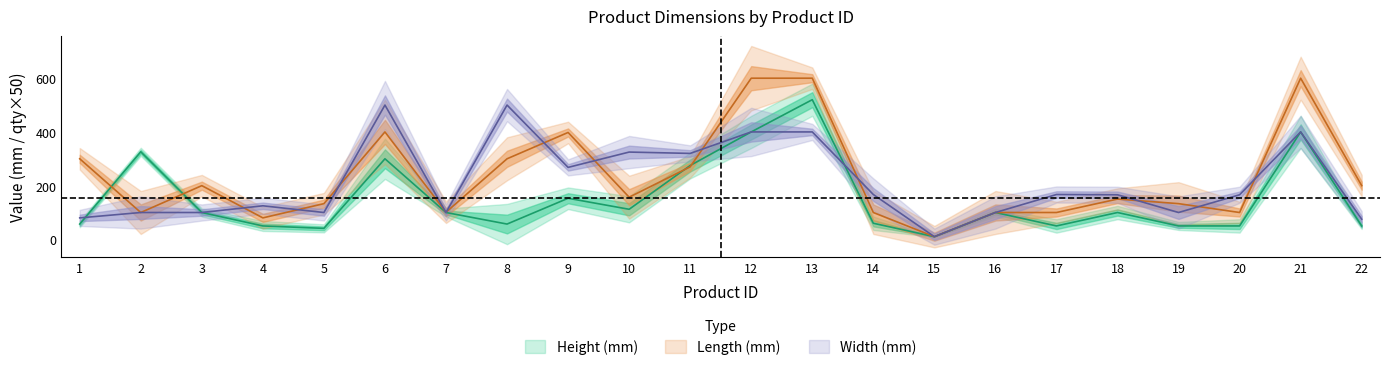

Reading left to right, what are all the values shown in this chart?

Height (mm): 57	326	100	50	41	300	100	57	153	112	275	400	520	60	10	100	50	100	50	50	400	50
Width (mm): 80	100	100	125	100	500	100	500	268	325	320	400	400	167	10	100	167	166	100	166	400	75
Length (mm): 300	100	200	80	133	400	101	300	398	157	270	600	600	100	10	100	100	150	133	100	600	200